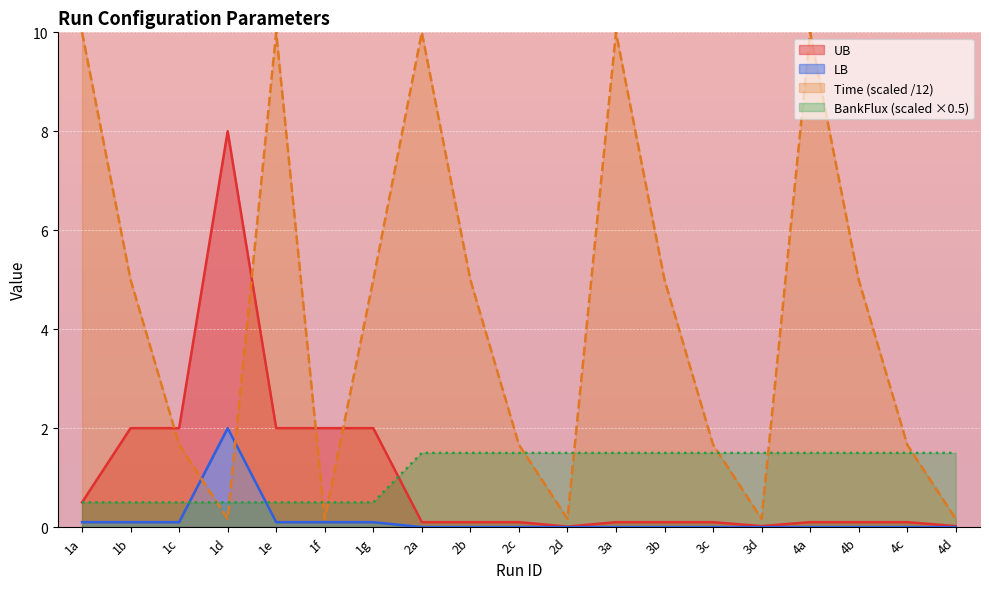

Which has a higher value, 1b or 3d?

1b